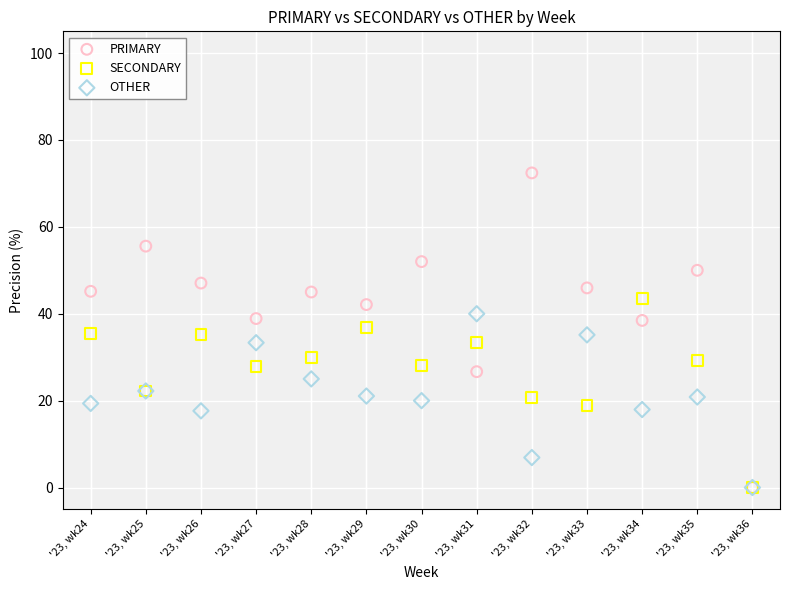

What are all the series names shown in the legend?

PRIMARY, SECONDARY, OTHER